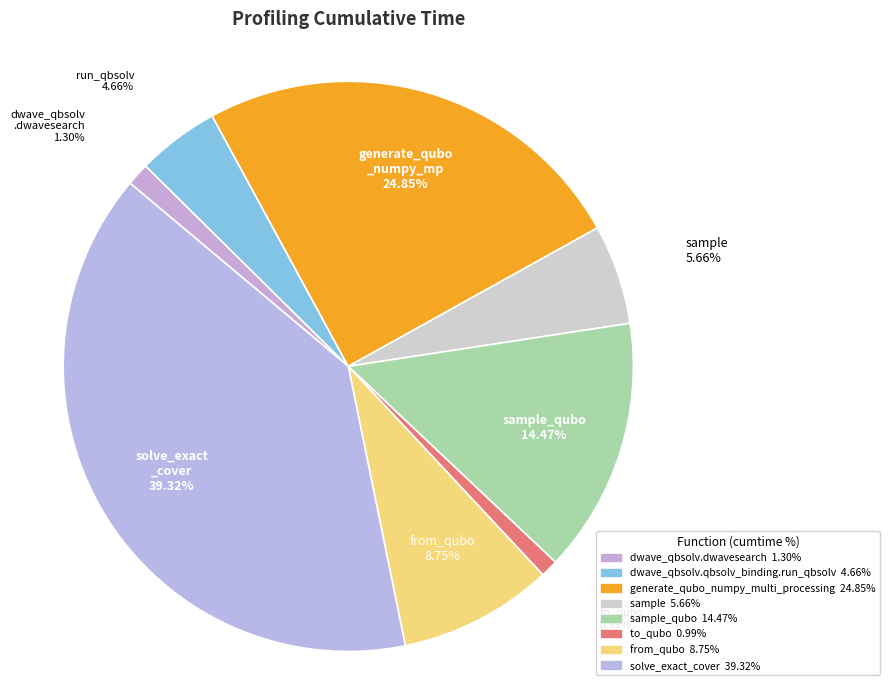

How many slices are in this pie chart?

8